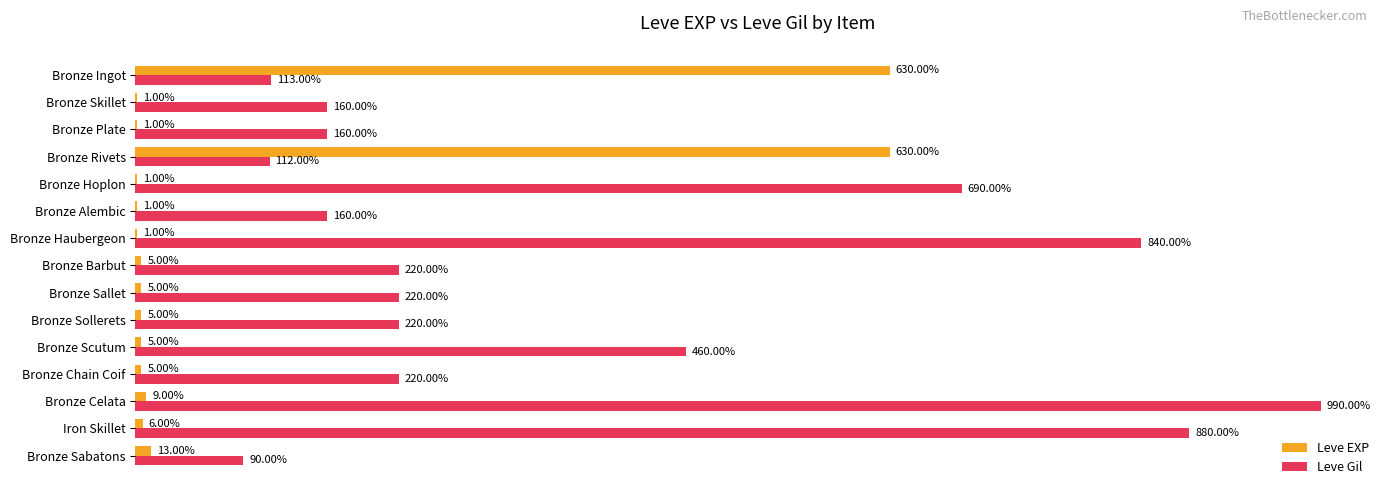

At which label is Leve EXP closest to 315?

Bronze Sabatons